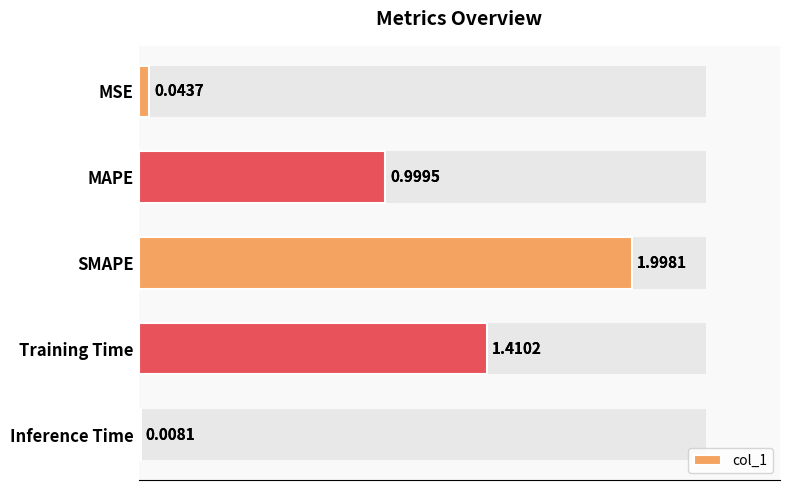

Reading left to right, transcribe all the data shown in this chart.

col_1: 0.0	1.0	2.0	1.4	0.0
col_1_fg: 0.0	1.0	2.0	1.4	0.0